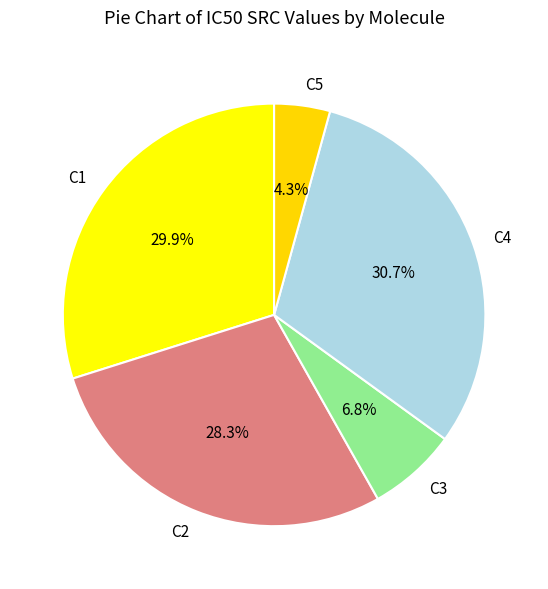

The C1 slice represents 30% of the pie. True or false?

True